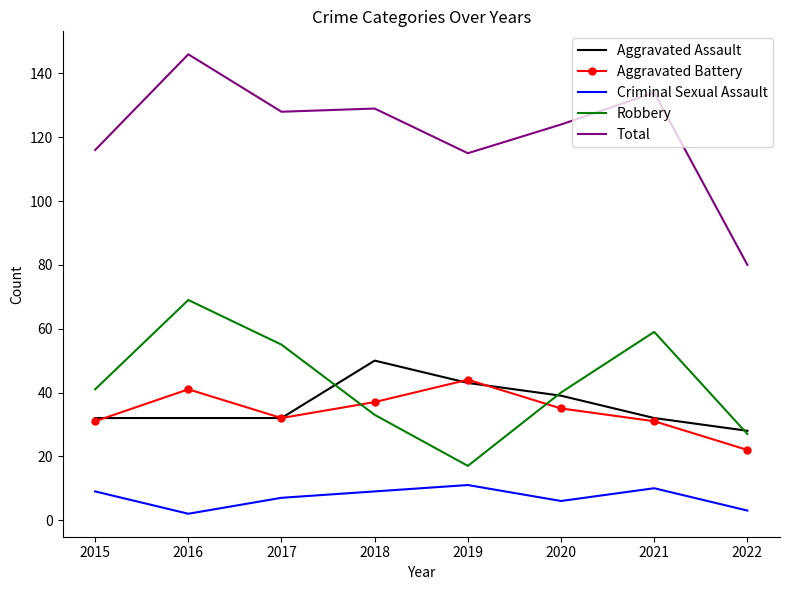

Is it true that Criminal Sexual Assault equals 3 at 2018?

False